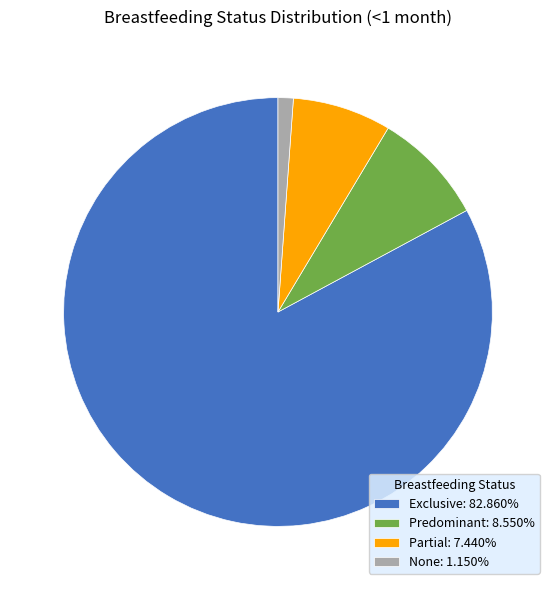

What is the majority slice?

Exclusive